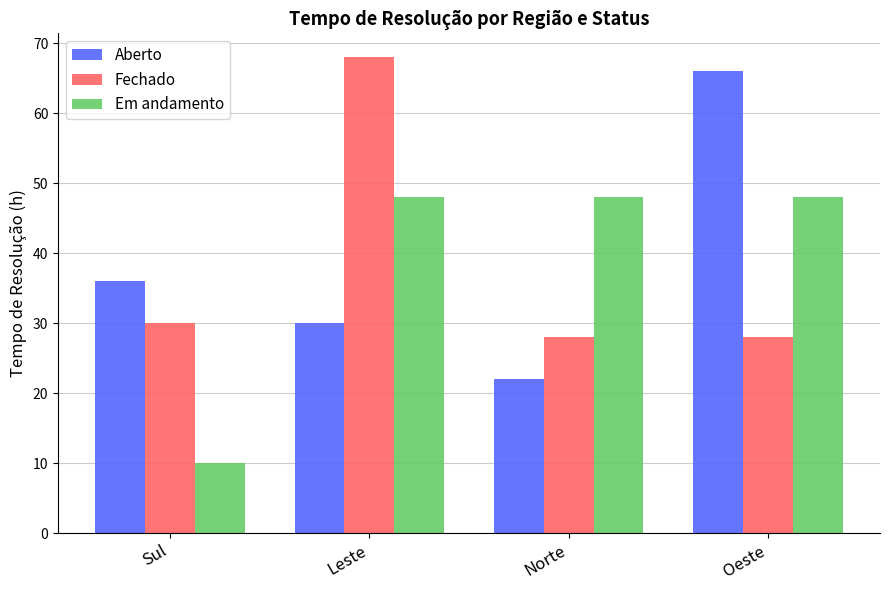

What is the difference between the second highest and minimum values in the Fechado series?

2